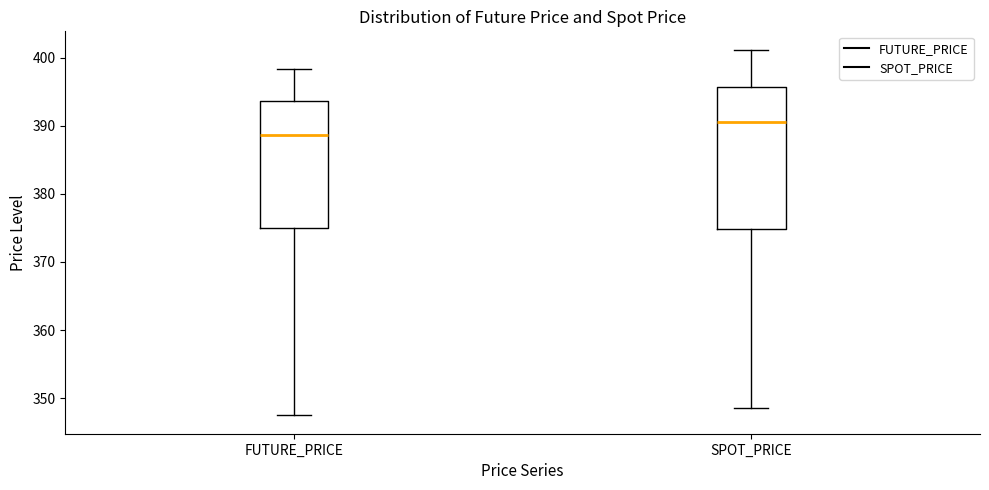

Where is the lower edge of the box for FUTURE_PRICE on the y-axis? The values are not printed on the chart, so give them approximately, as read against the axis.

375